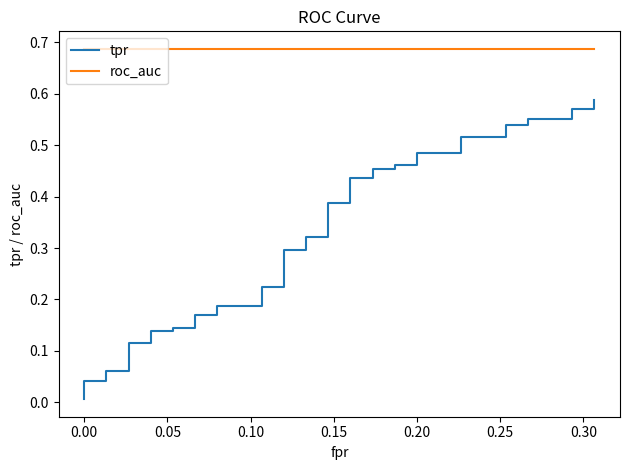

Rank the series by their average value, from highest to lowest.

roc_auc, tpr